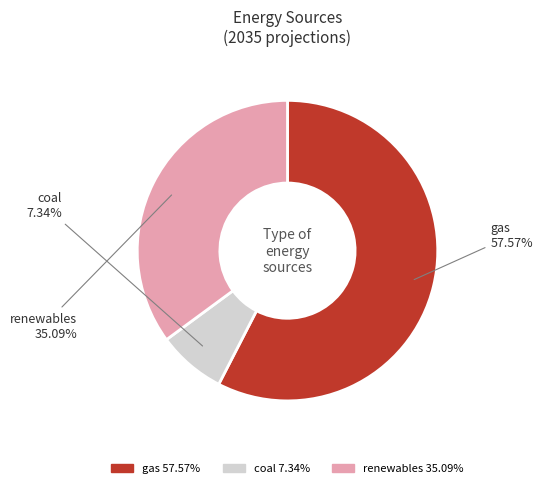

Does renewables represent more than half of the total?

No